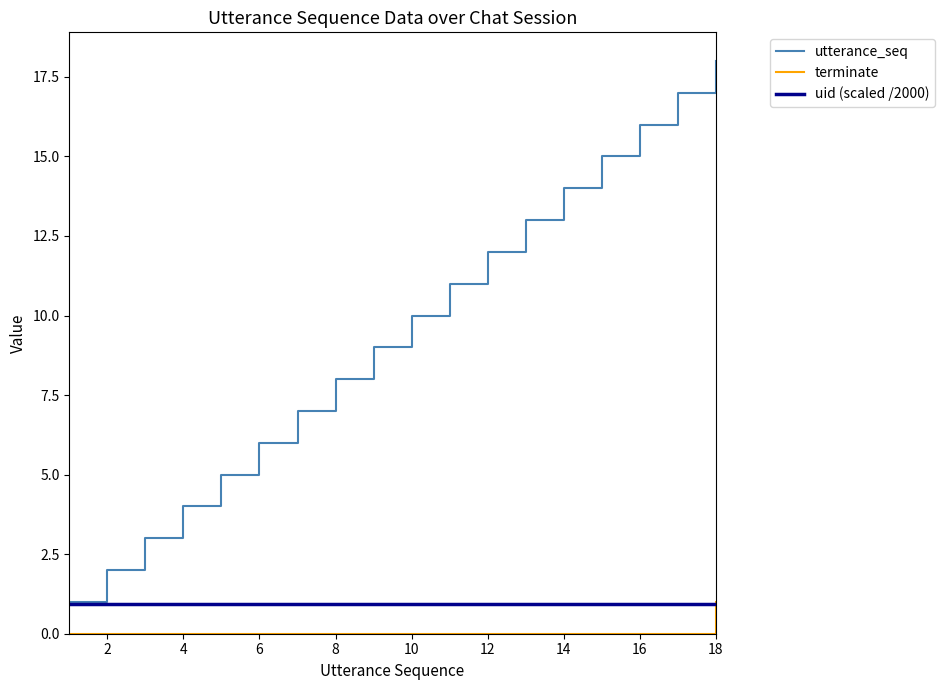

Which series has the largest range (max minus min)?

utterance_seq